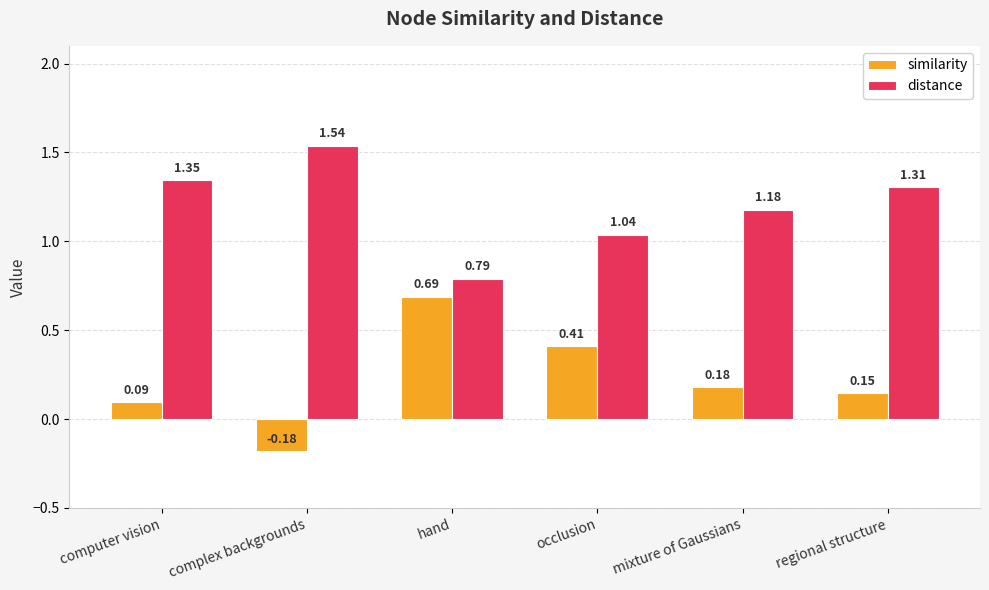

Is it true that distance equals 2.1 at regional structure?

False